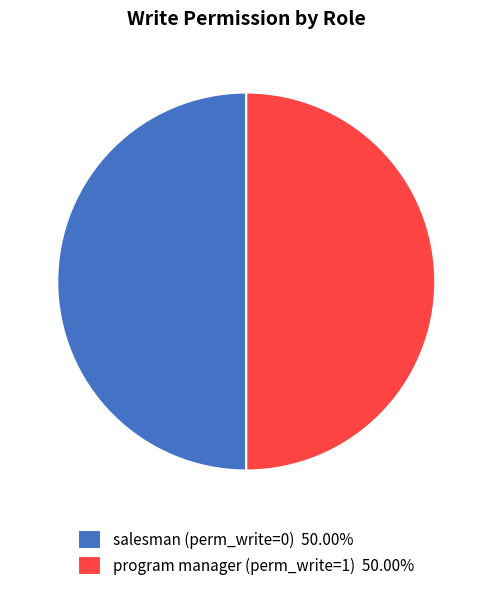

What is the ratio of the value at program manager (perm_write=1) 50.00% to the value at salesman (perm_write=0) 50.00%?

1.0